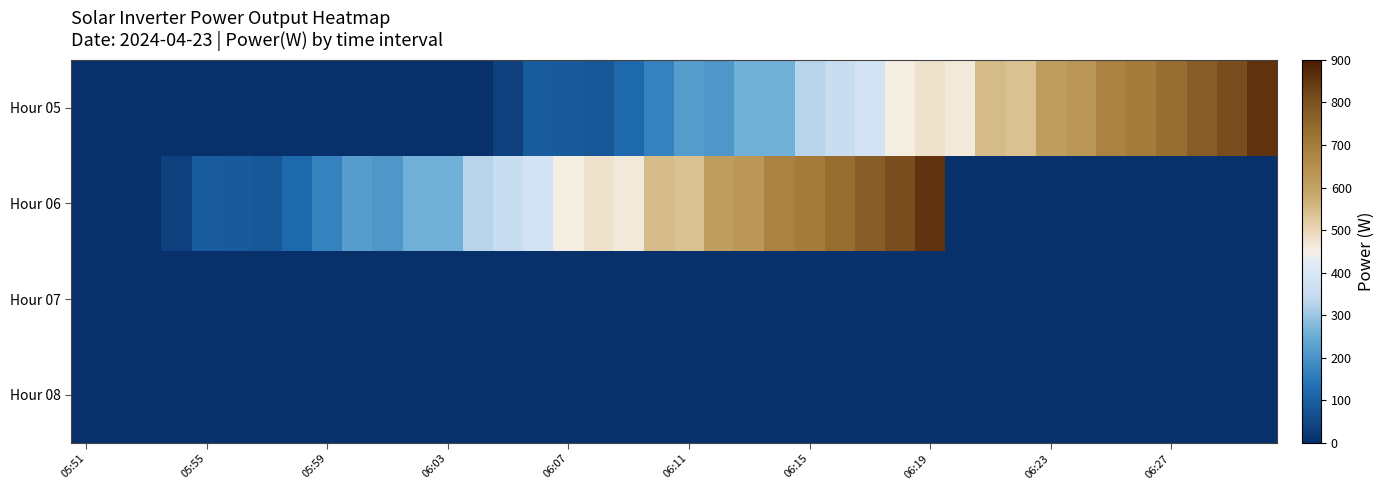

How many data points does each series have?

40